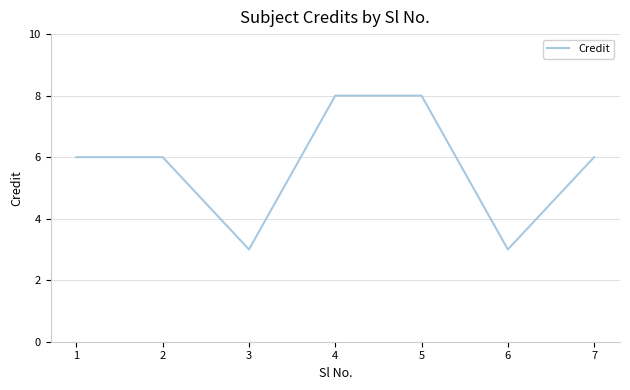

What is the minimum value shown in the chart?

3